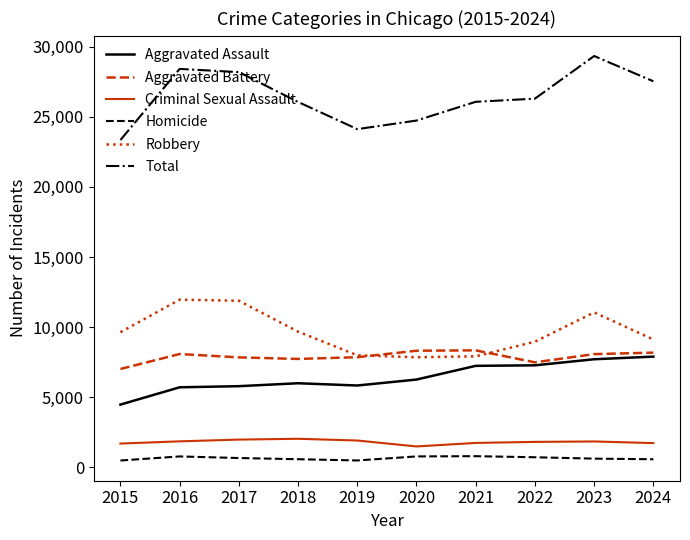

What is the sum of all Aggravated Battery values?

78962